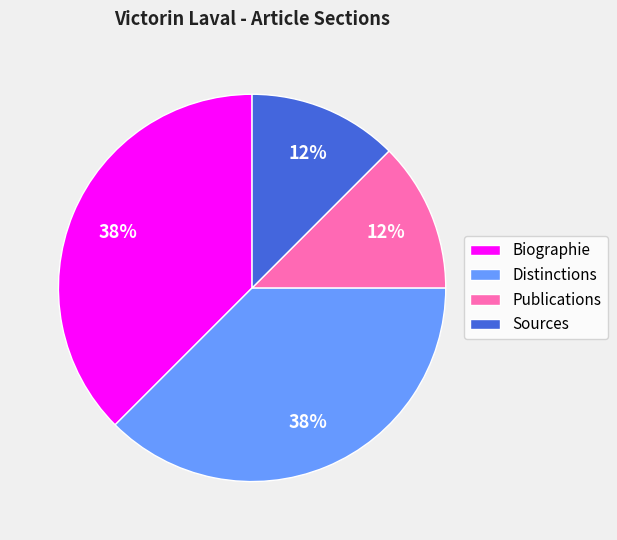

How many slices are in this pie chart?

4